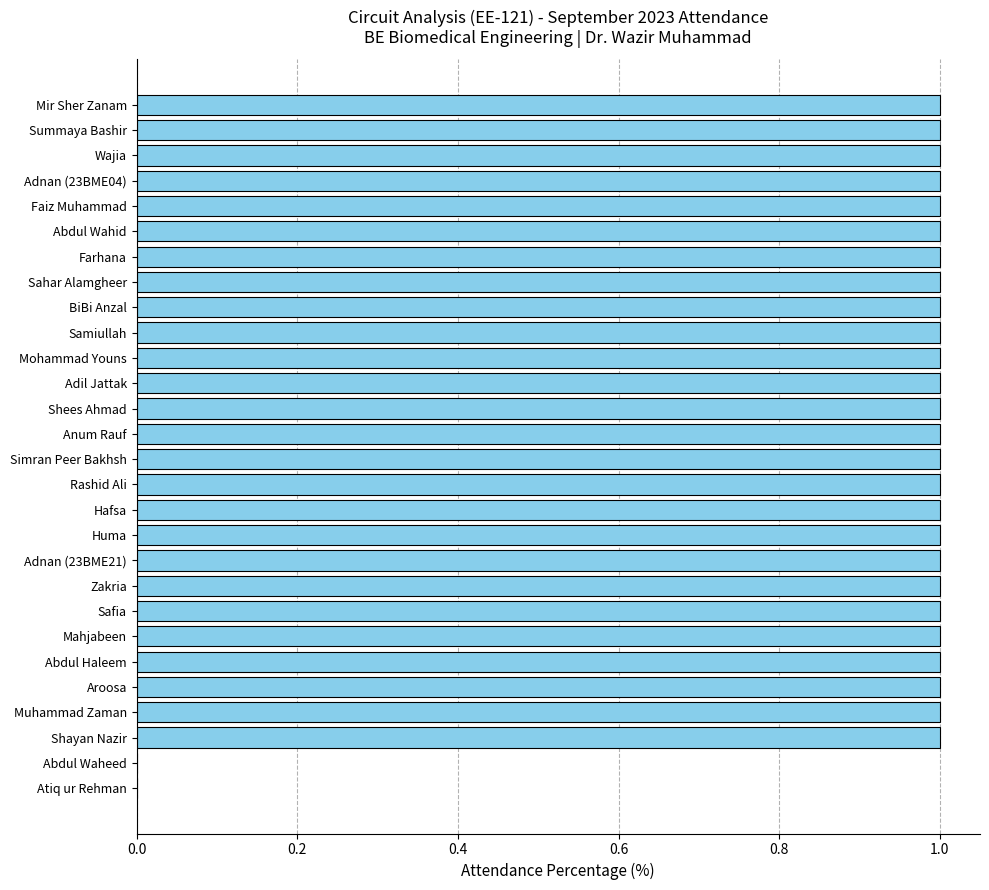

Count the values in the range 1 to 2.

26